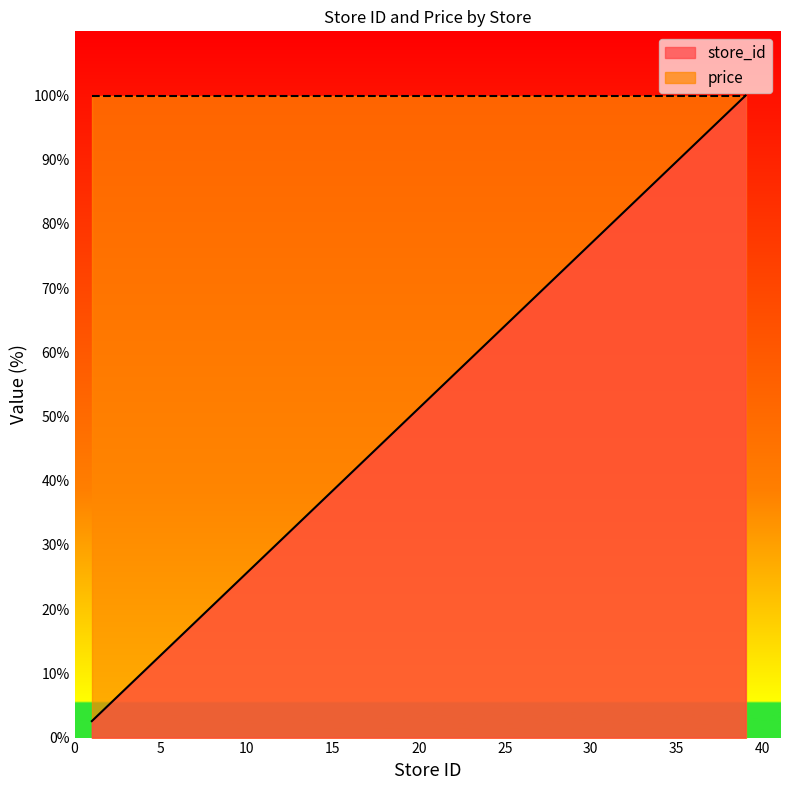

At which category does the chart reach its minimum across all series?

1